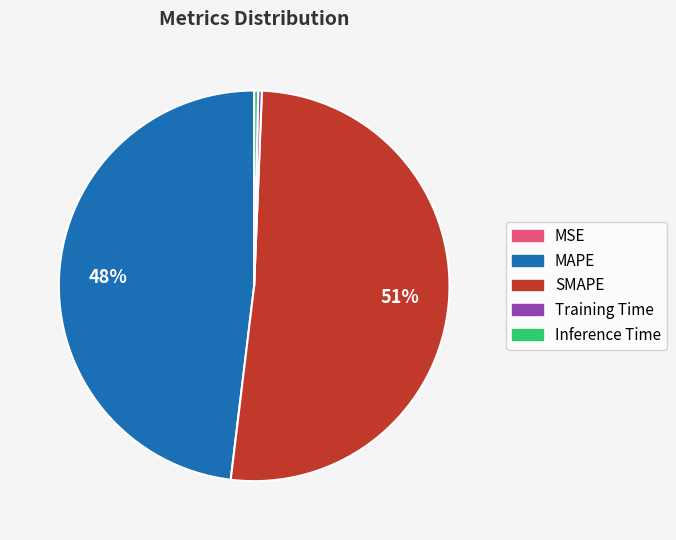

To the nearest percent, what is the average slice percentage?

20%